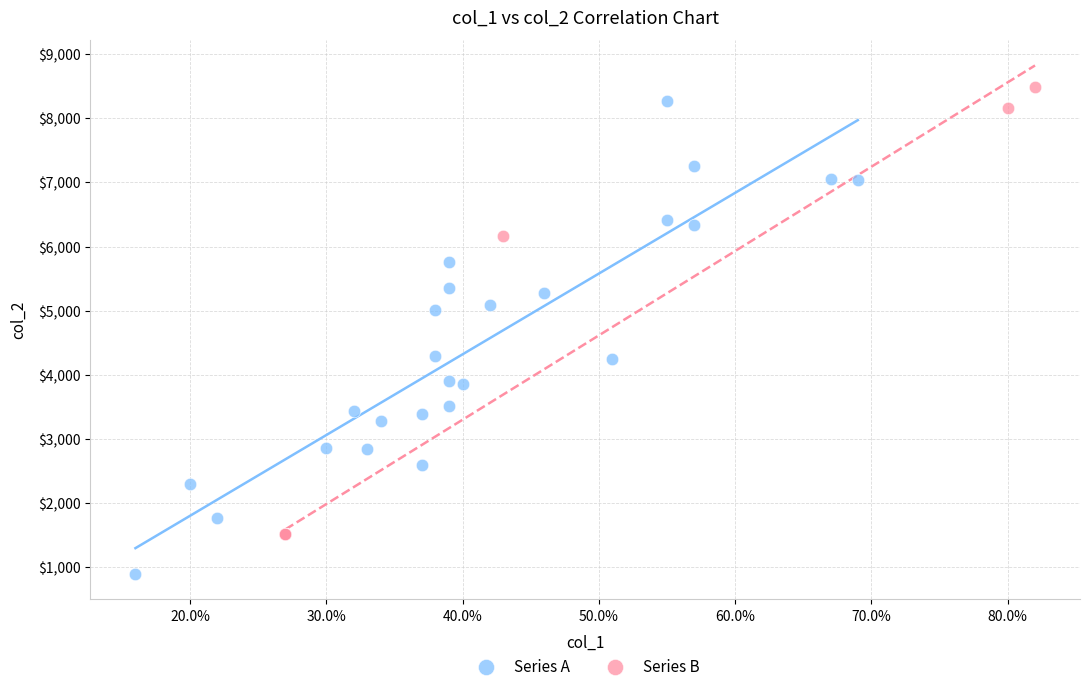

Which series contains the lowest Y value?

Series A